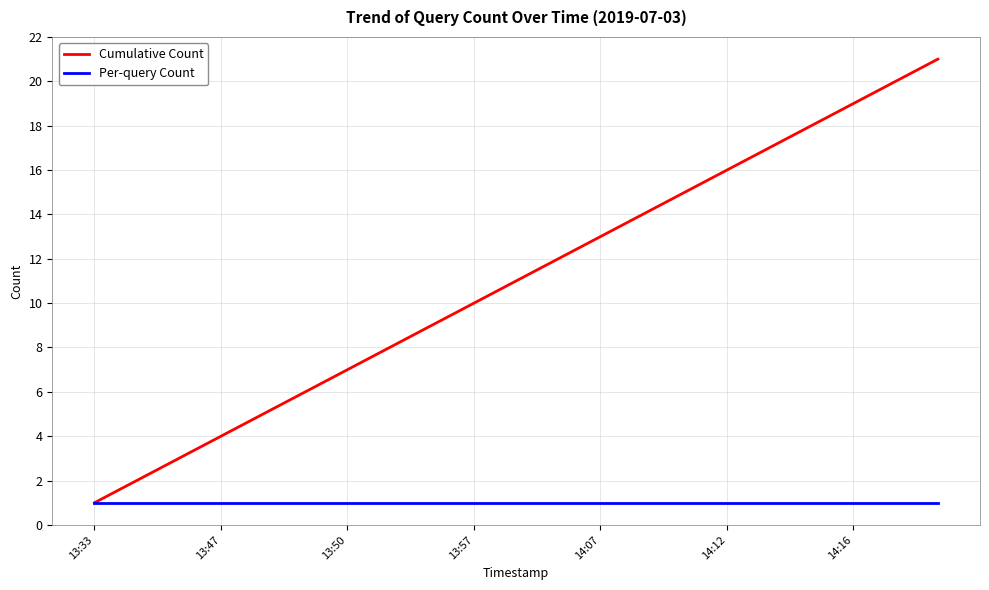

Which series has the largest range (max minus min)?

Cumulative Count